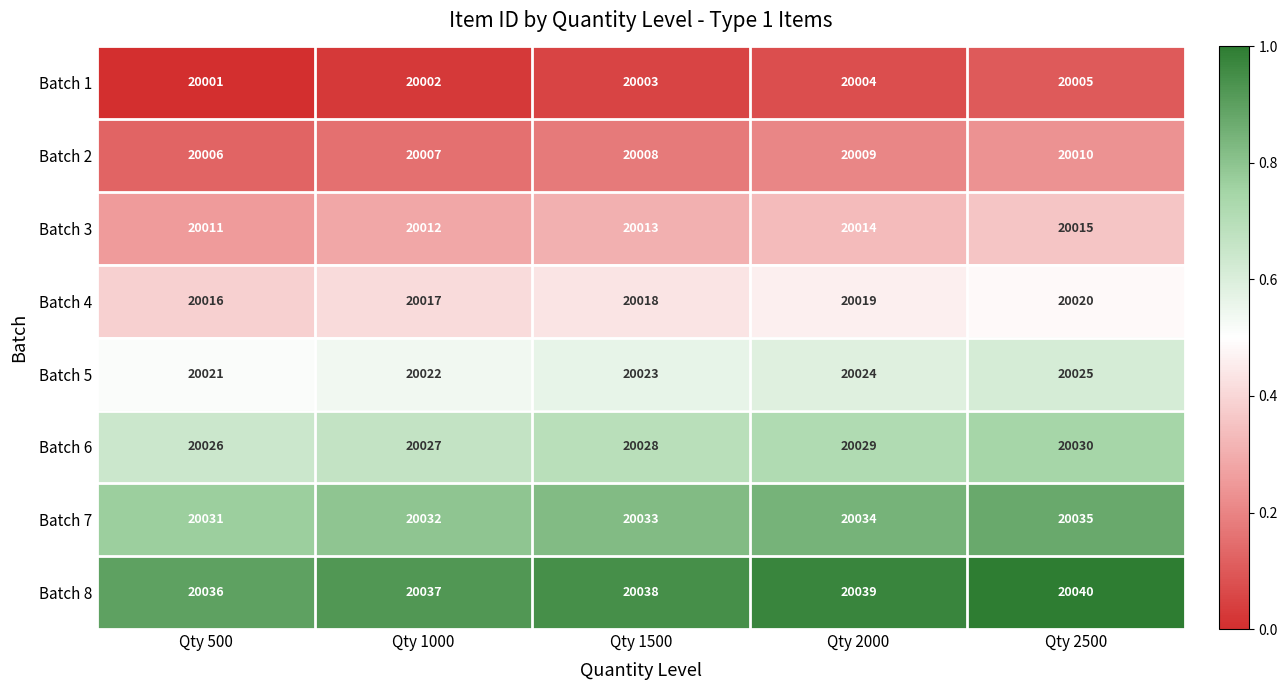

What is the approximate value of Batch 8 at Qty 1500?

20038